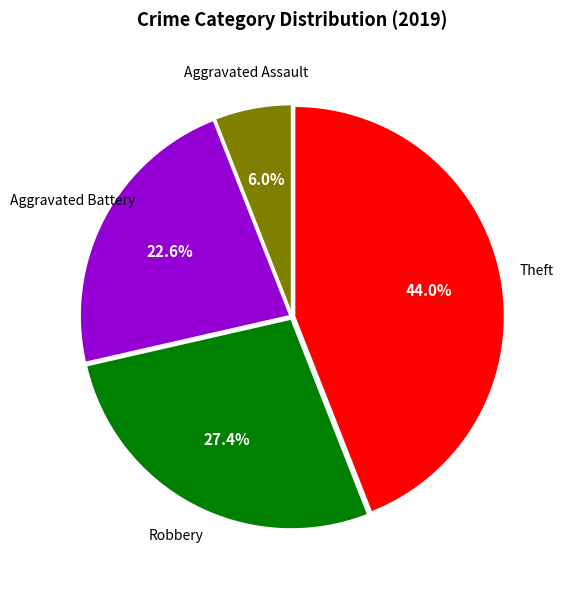

Does any single category account for the majority?

No